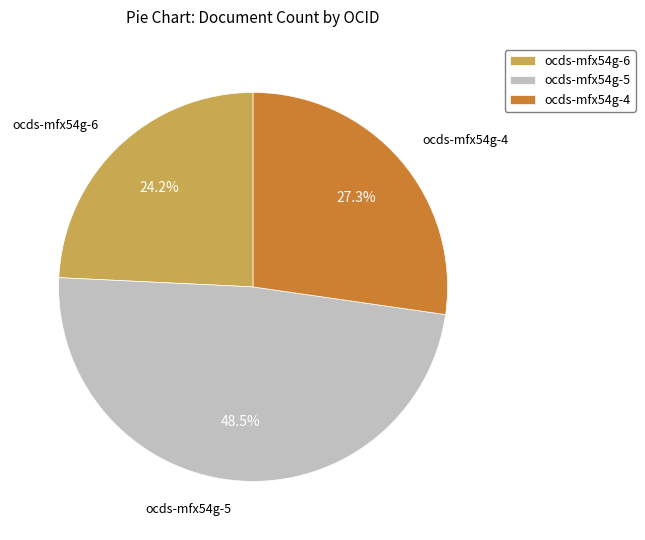

What portion of the pie excludes ocds-mfx54g-6?

75.8%